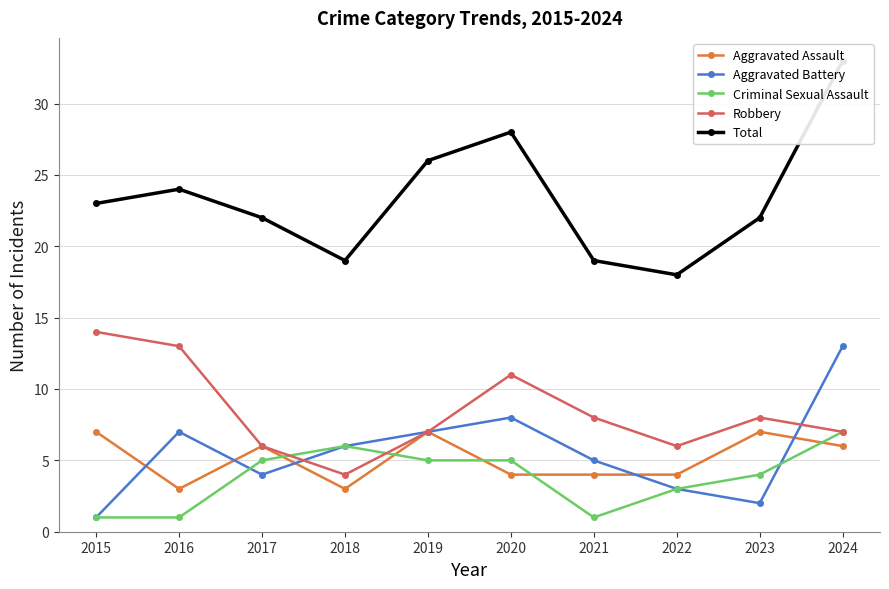

How many data points in Robbery are above 8?

3